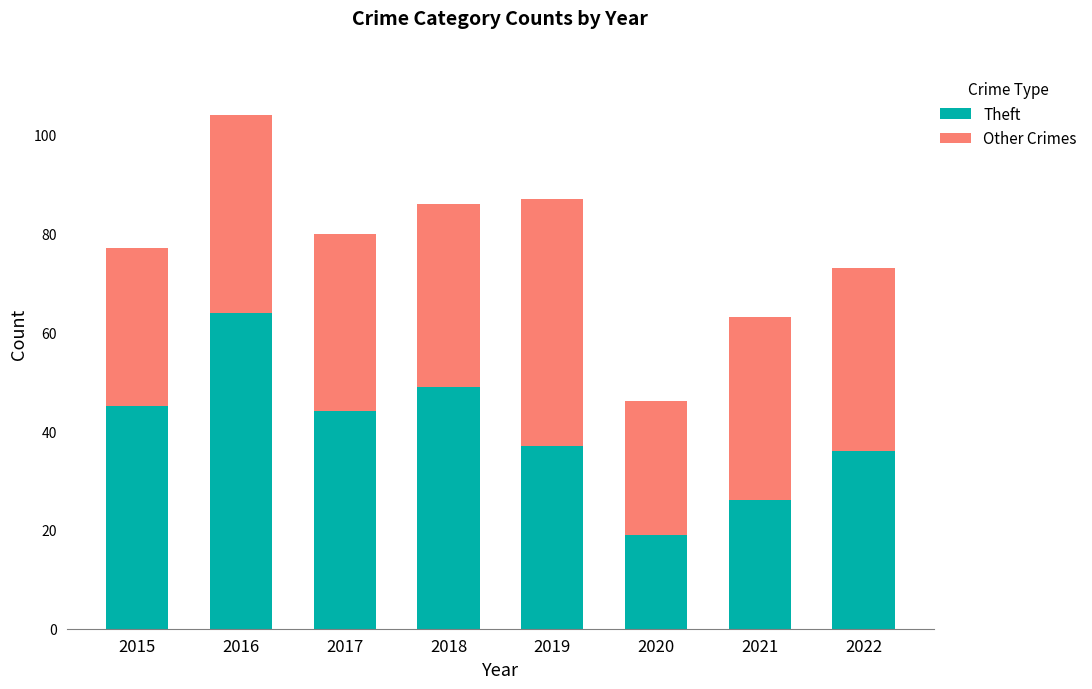

Count the number of data series in this chart.

2